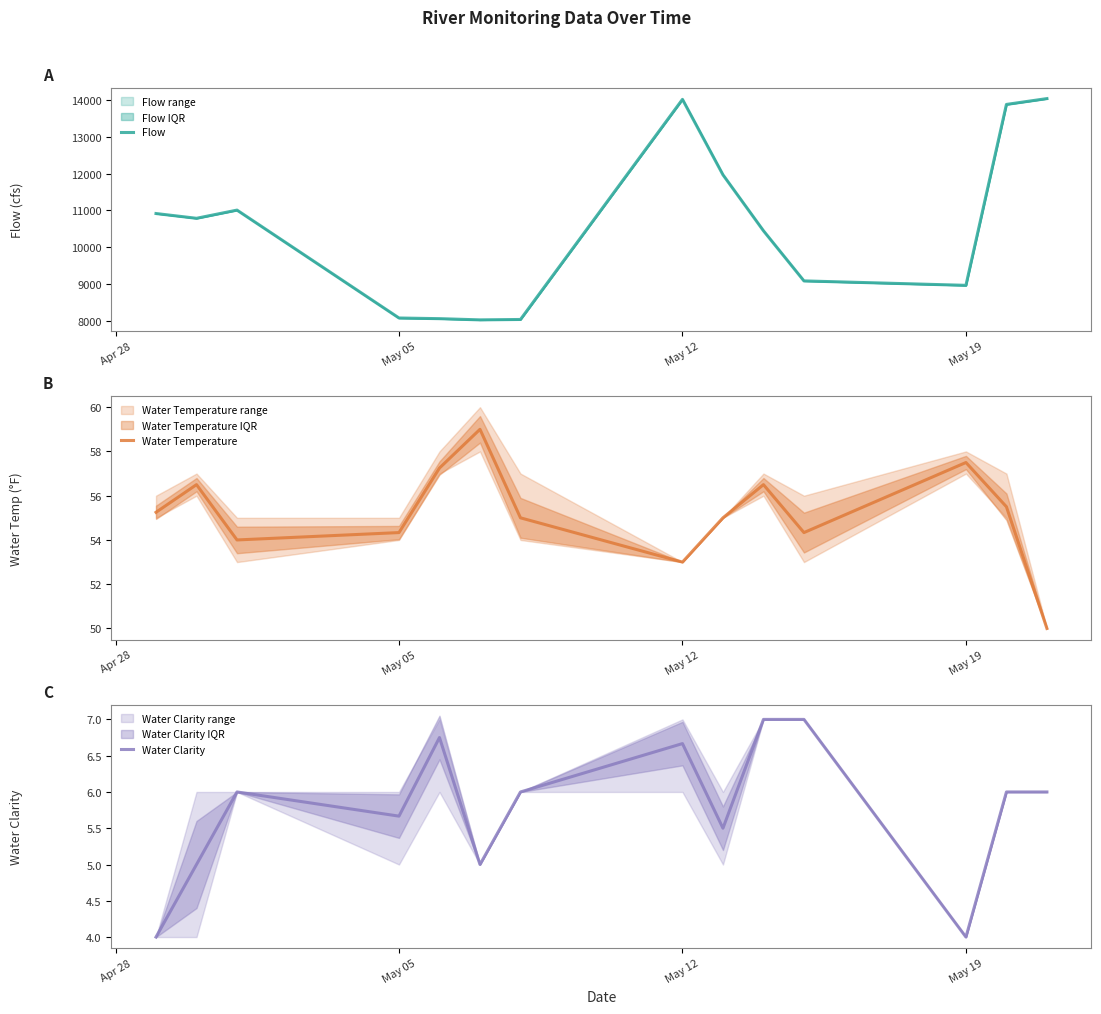

At which label does Water Temperature first exceed 55?

Apr 28